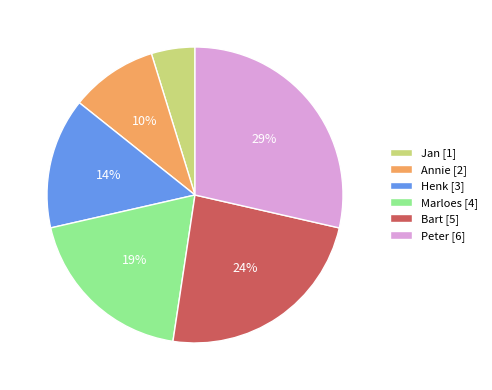

To the nearest percent, what percentage of the pie is Henk?

14%